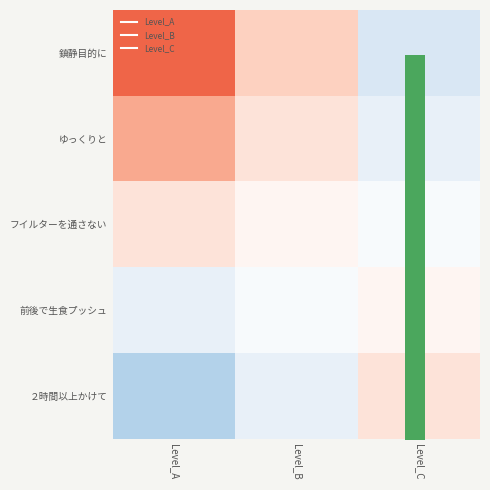

List the series in order of their peak value, lowest first.

row_3, row_2, row_4, row_1, row_0